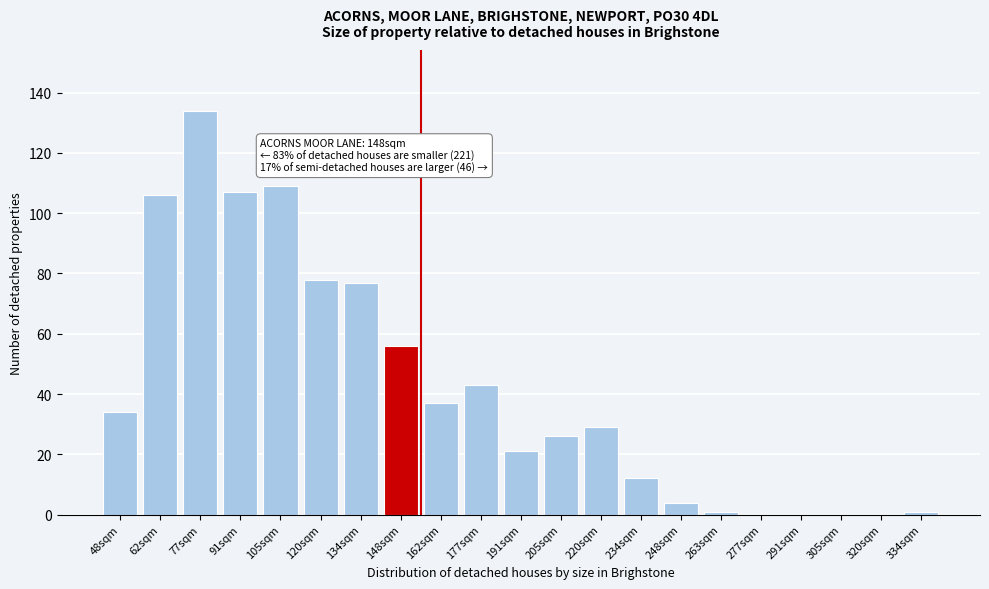

Reading left to right, extract all data points from this chart.

48sqm=34	62sqm=106	77sqm=134	91sqm=107	105sqm=109	120sqm=78	134sqm=77	148sqm=56	162sqm=37	177sqm=43	191sqm=21	205sqm=26	220sqm=29	234sqm=12	248sqm=4	263sqm=1	277sqm=0	291sqm=0	305sqm=0	320sqm=0	334sqm=1